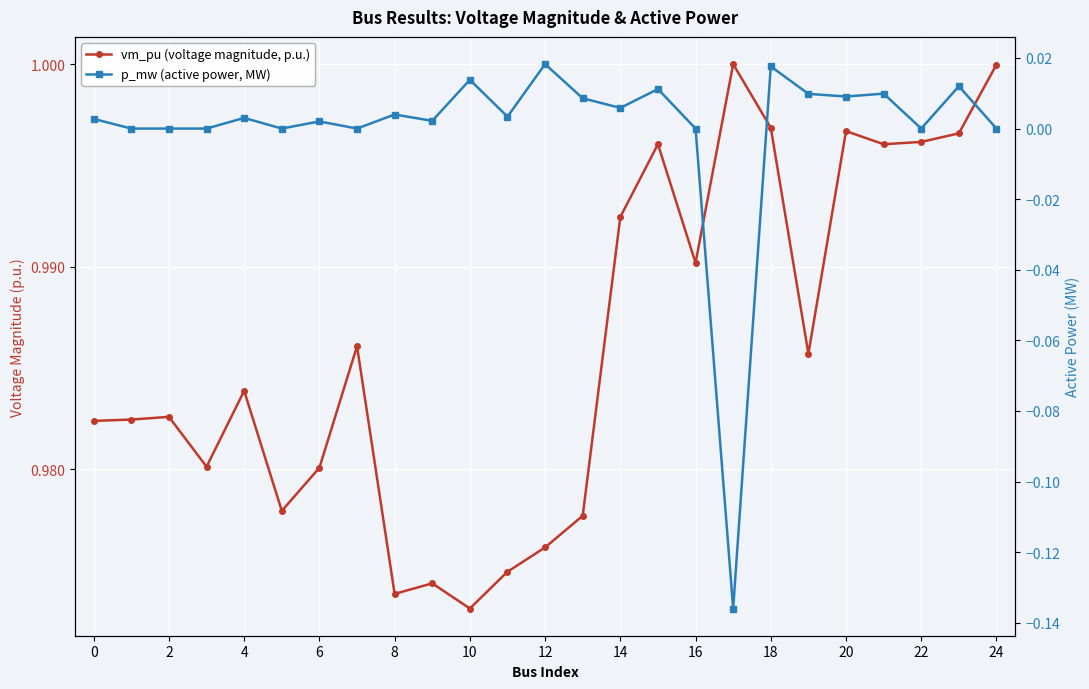

How many lines are shown in the chart?

2